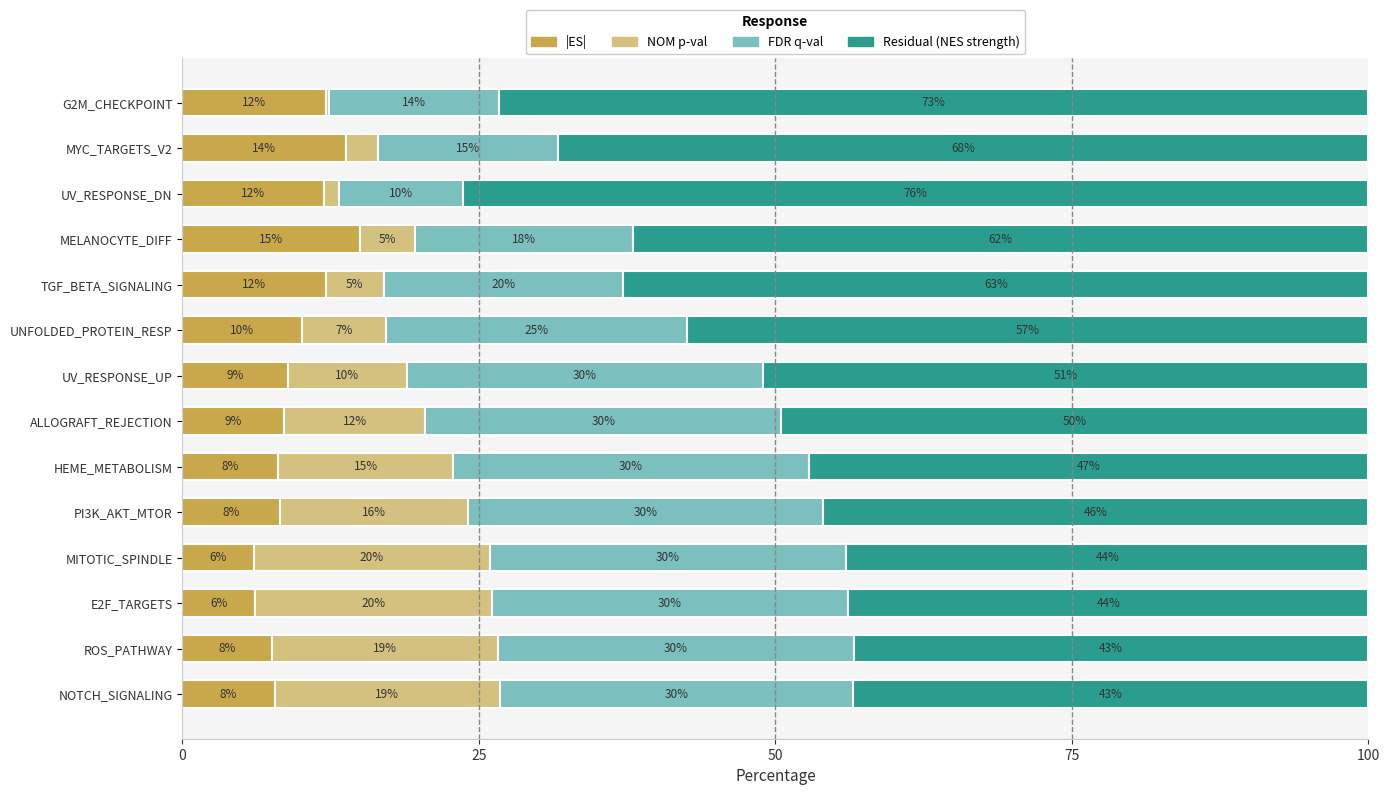

The value of |ES| at UNFOLDED_PROTEIN_RESP is 10.1. True or false?

True